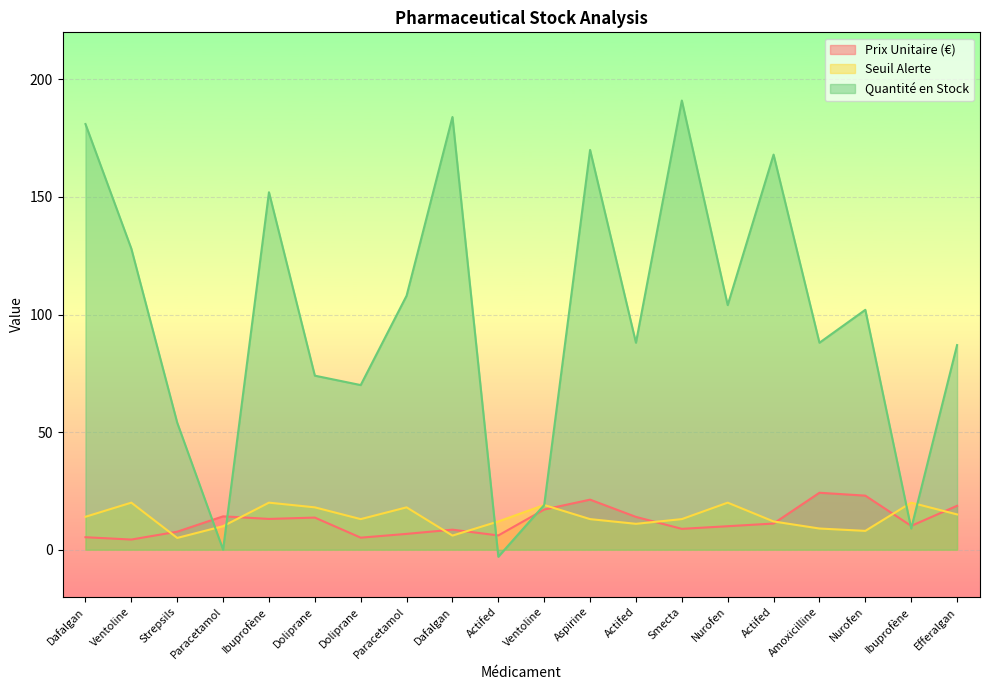

What is the average value of the Prix Unitaire (€) series?

12.1